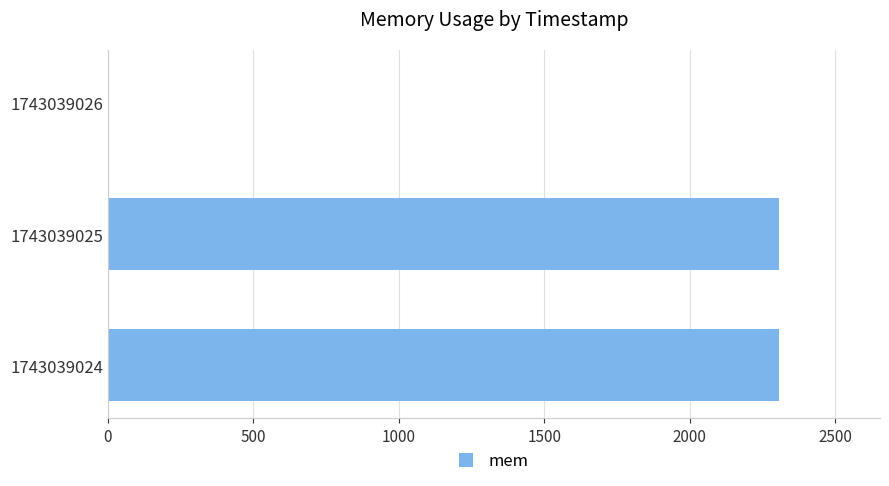

Count the values in the range 0 to 2308.

3